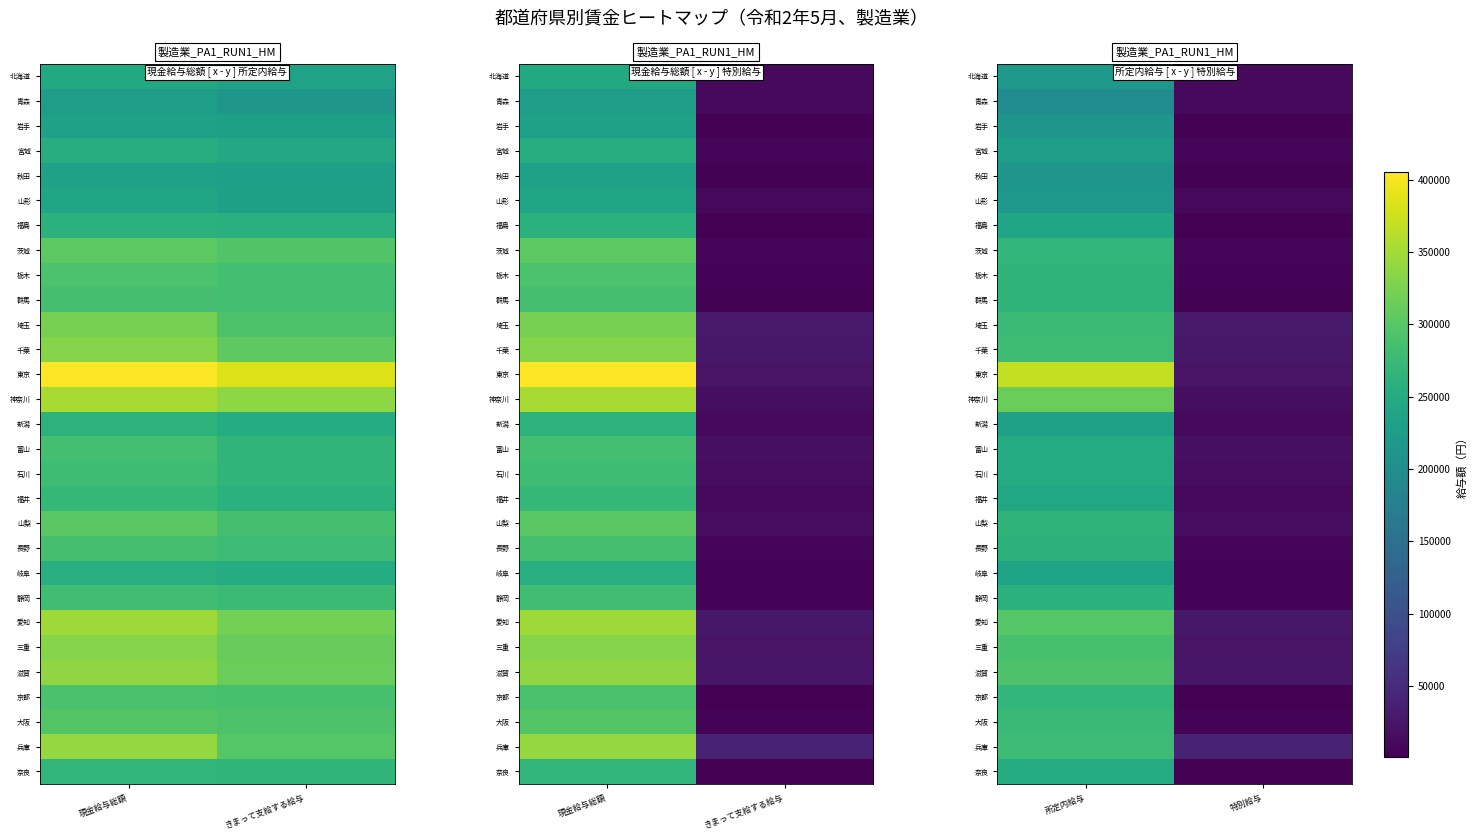

The value of 神奈川 at 所定内給与 is 315028. True or false?

True